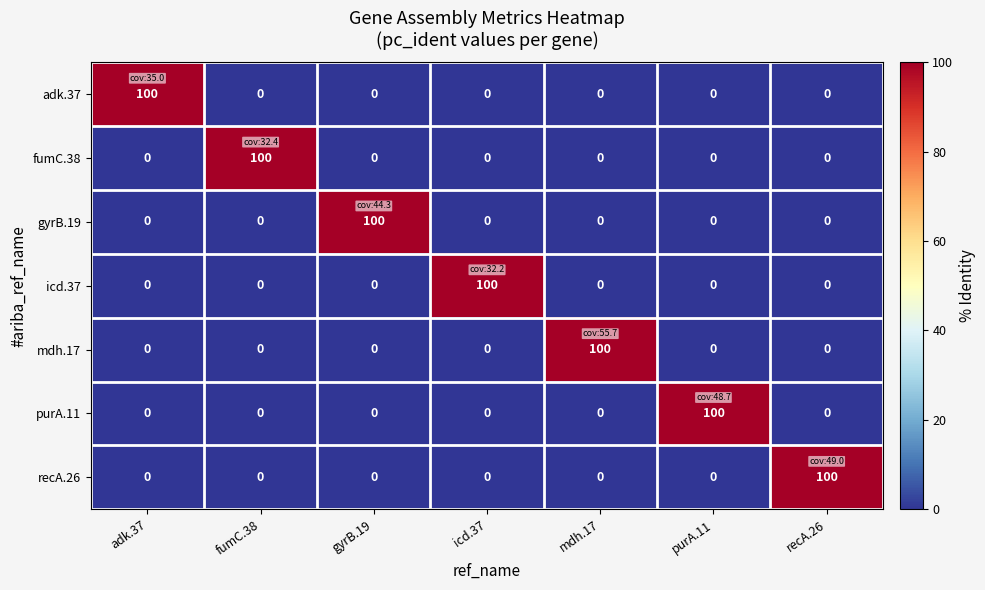

What is the difference between the maximum and second lowest values in the adk.37 series?

100